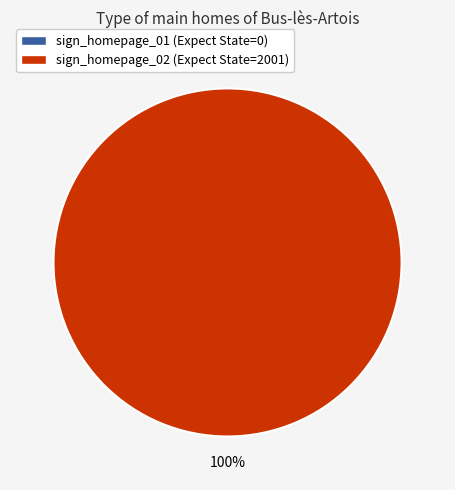

Which category accounts for the majority?

sign_homepage_02